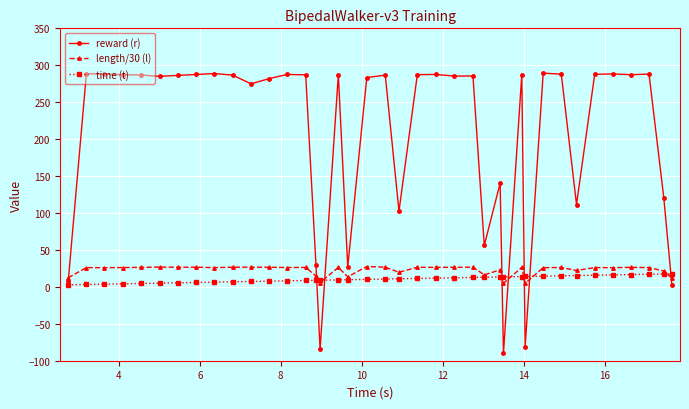

How many values in reward (r) are above zero?

36